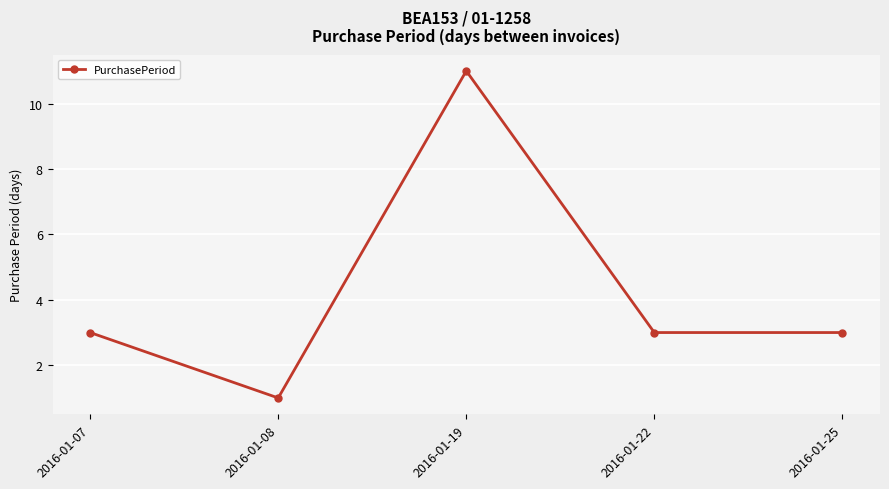

At which category does the data reach its first local peak?

2016-01-19